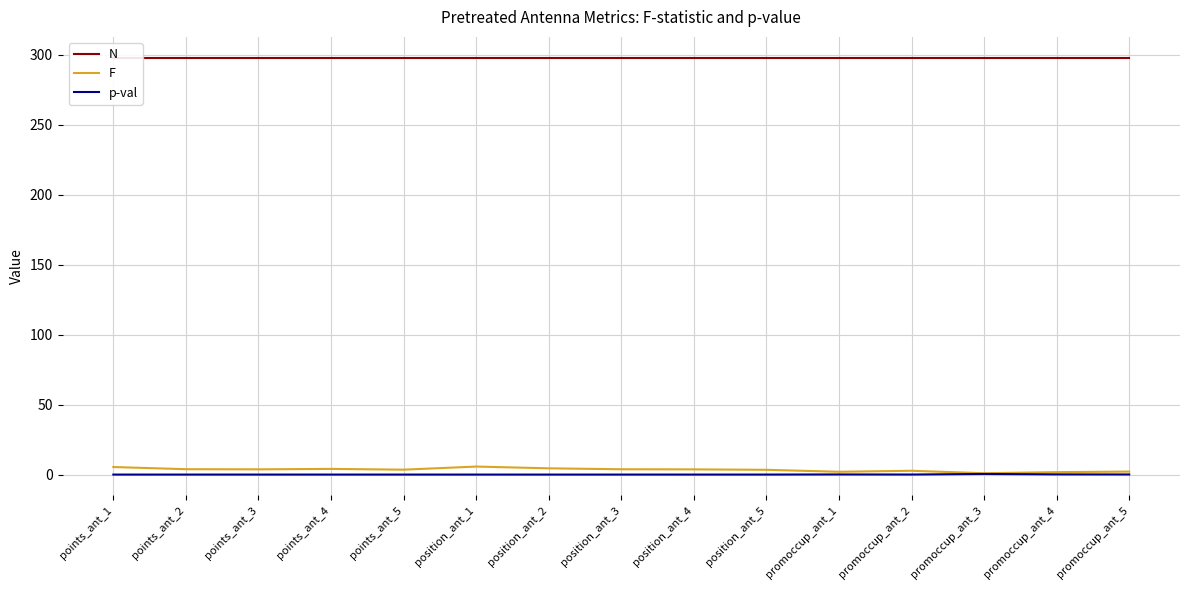

What position from the right is promoccup_ant_1?

5